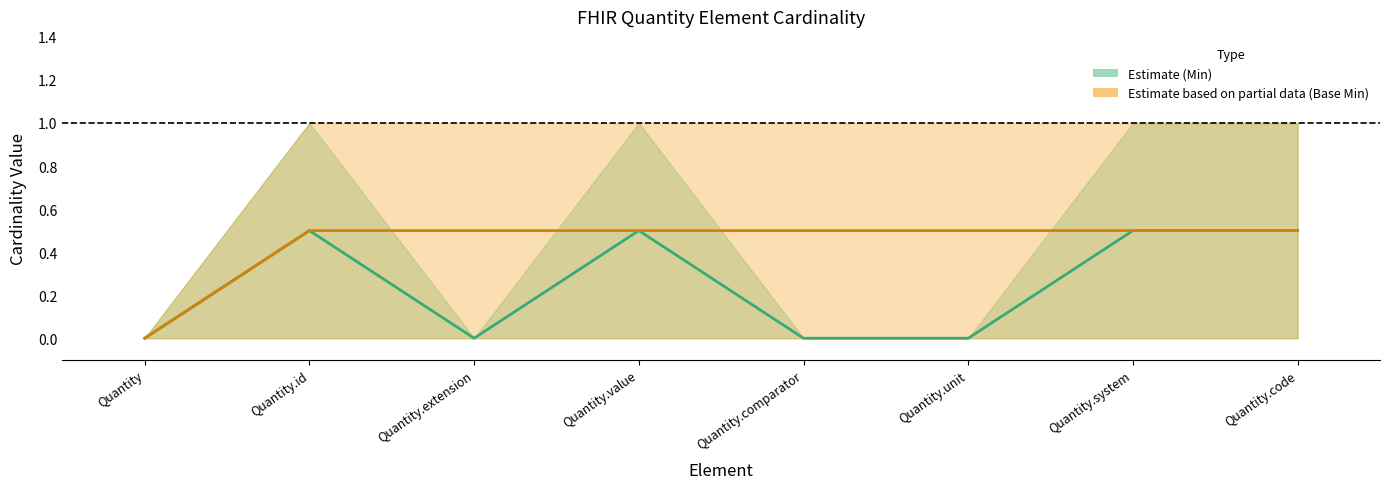

How many lines are shown in the chart?

2